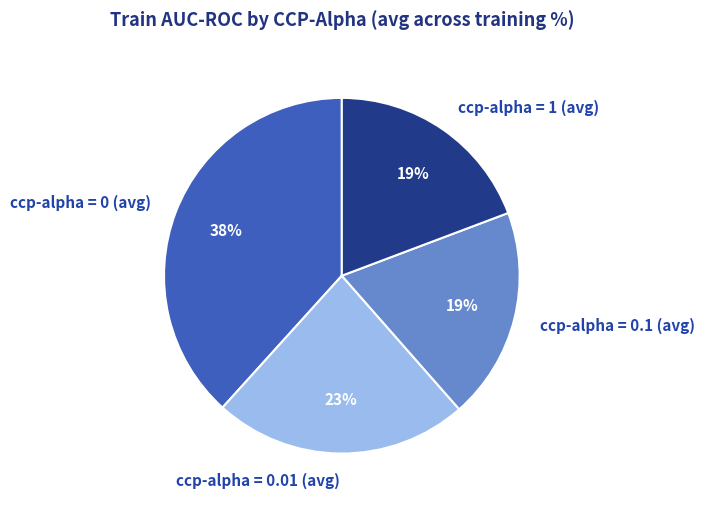

Combined, do ccp-alpha = 0.1 (avg) and ccp-alpha = 1 (avg) account for over 50%?

No